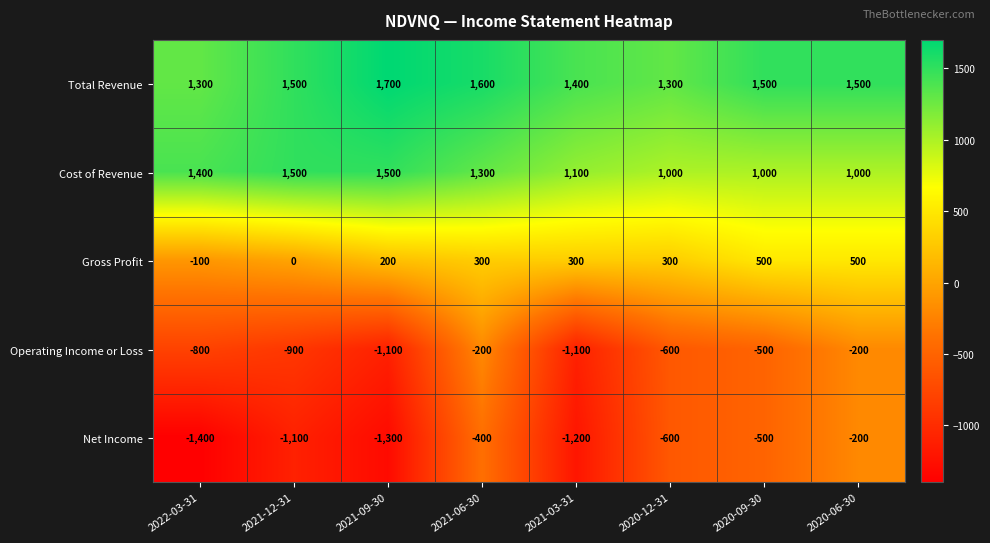

Which series has the largest range (max minus min)?

Net Income